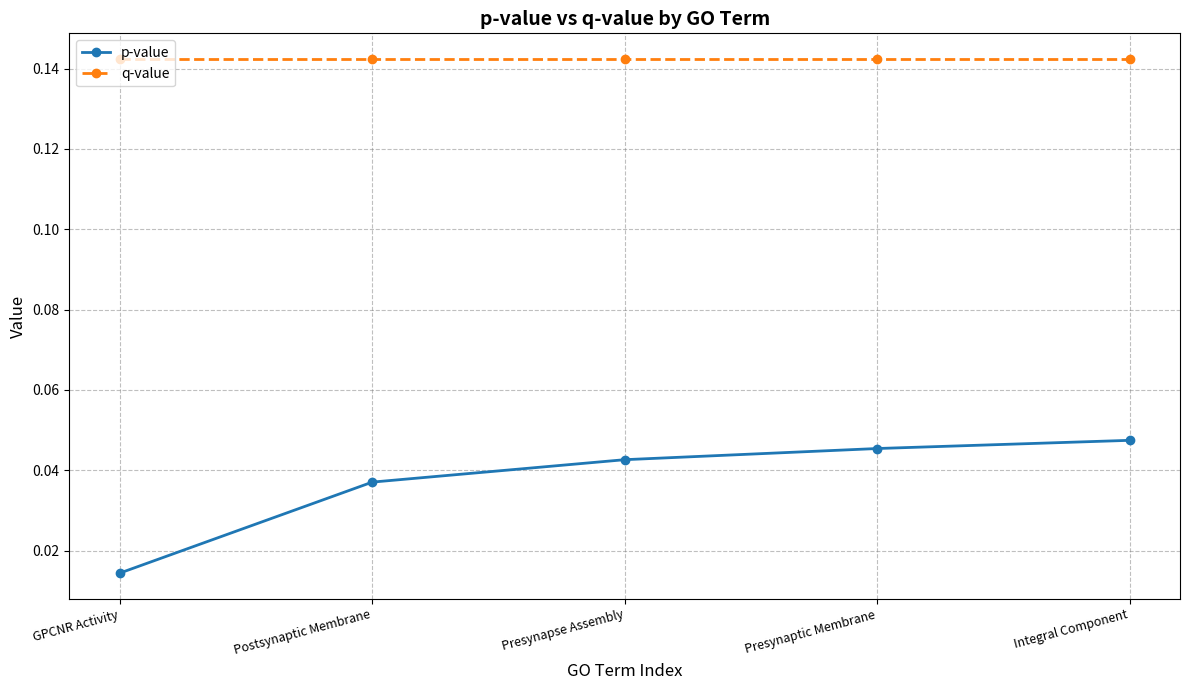

Is this an area chart (filled region under the line)?

No